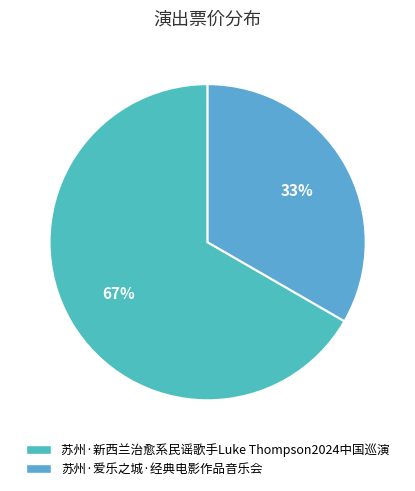

Combined, do 苏州·爱乐之城·经典电影作品音乐会 and 苏州·新西兰治愈系民谣歌手Luke Thompson2024中国巡演 account for over 50%?

Yes